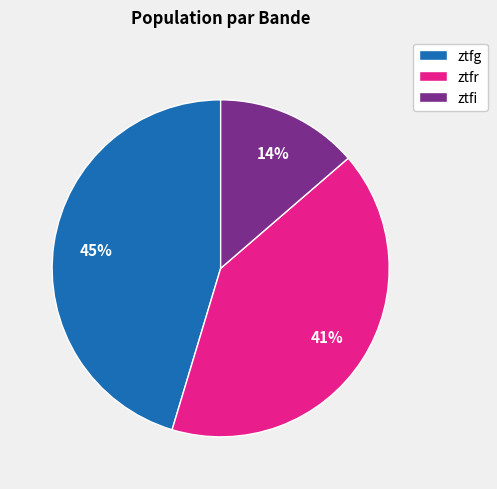

Which has a higher value, ztfr or ztfi?

ztfr